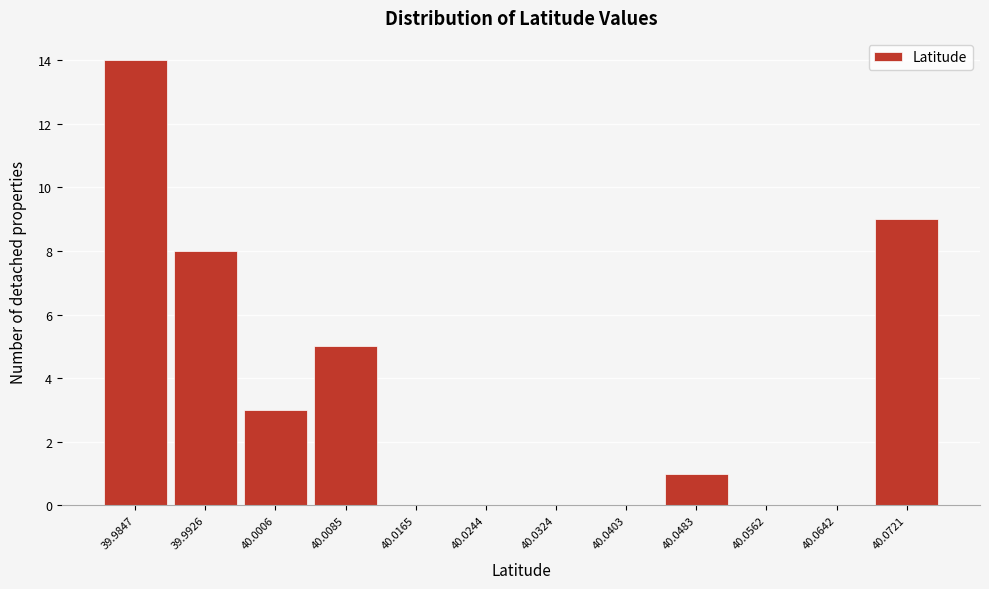

Reading left to right, transcribe all the data shown in this chart.

39.9847=14	39.9926=8	40.0006=3	40.0085=5	40.0165=0	40.0244=0	40.0324=0	40.0403=0	40.0483=1	40.0562=0	40.0642=0	40.0721=9